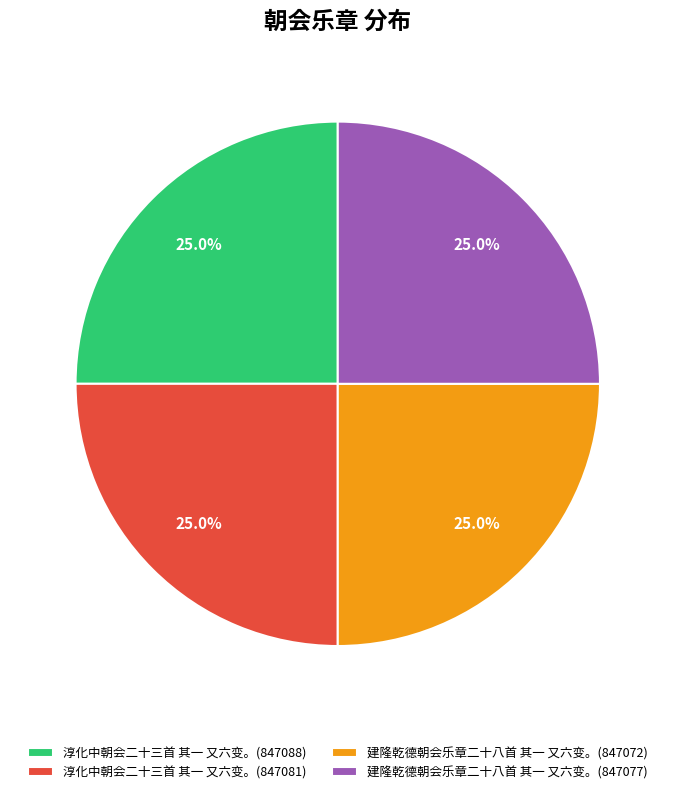

To the nearest percent, what portion does 建隆乾德朝会乐章二十八首 其一 又六变。(847072) represent?

25%